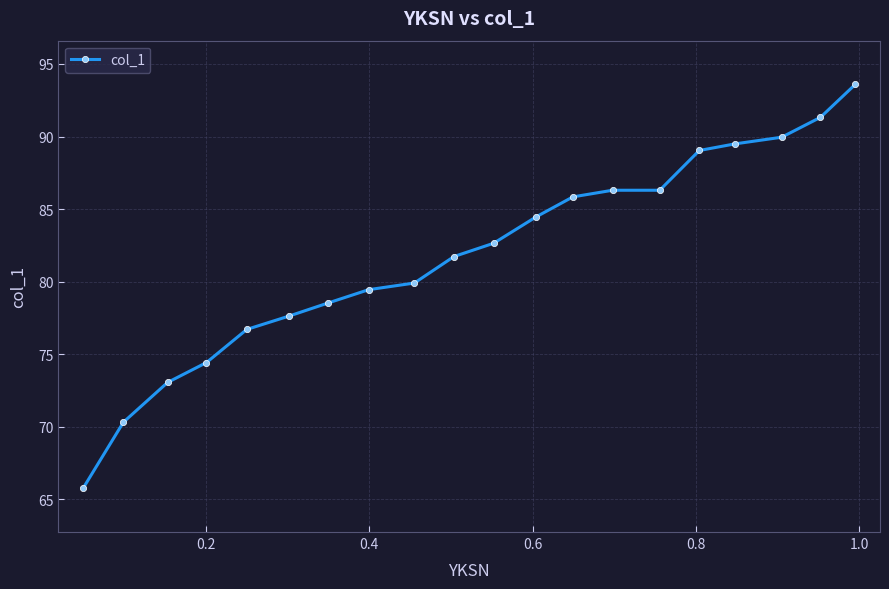

Reading right to left, transcribe all the data shown in this chart.

93.6	91.3	90.0	89.5	89.0	86.3	86.3	85.8	84.5	82.6	81.7	79.9	79.5	78.5	77.6	76.7	74.4	73.1	70.3	65.8